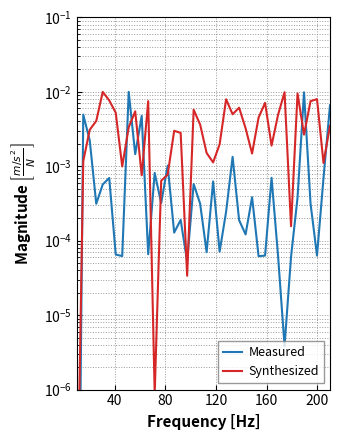

How many categories are shown in the chart?

40